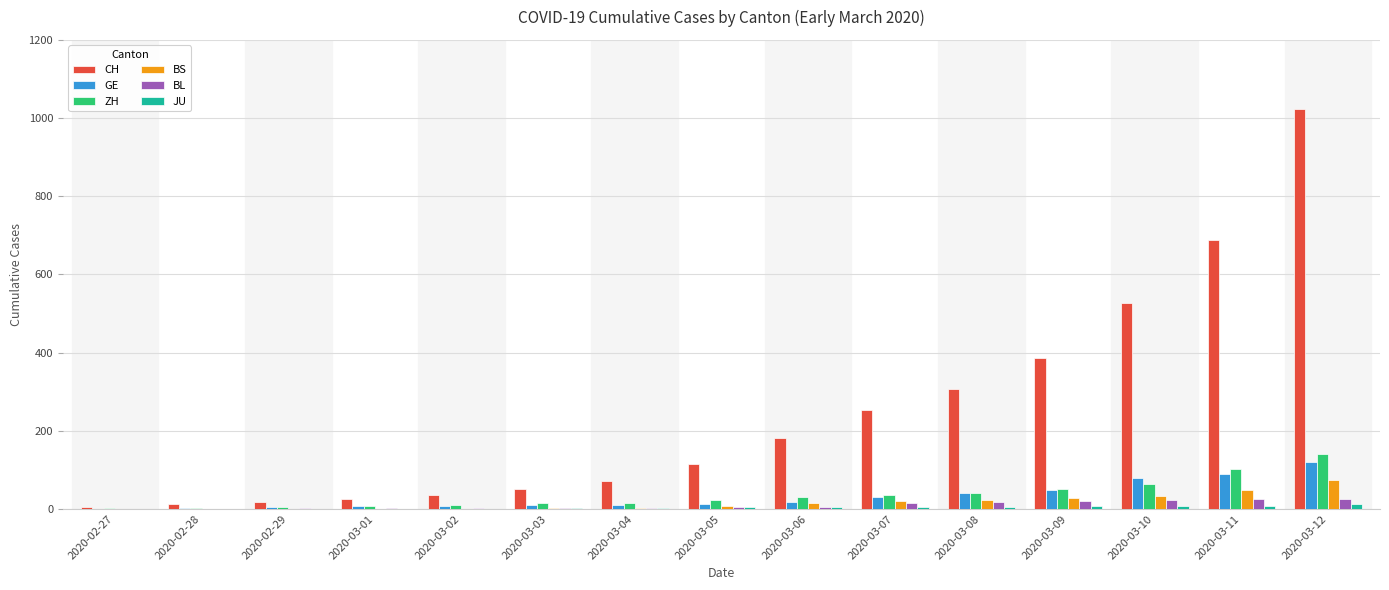

What is the greatest value displayed?

1022